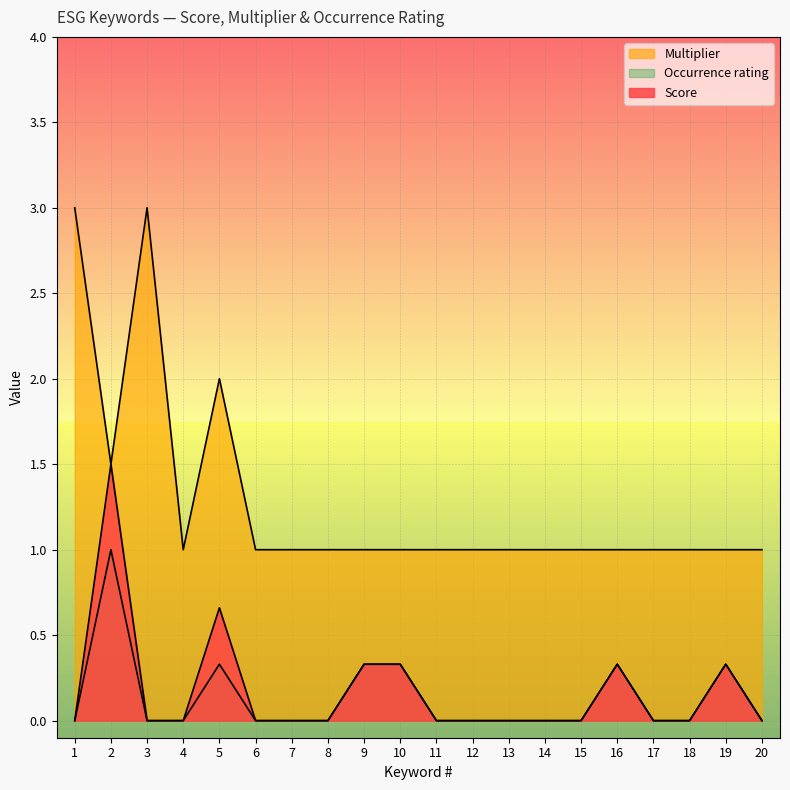

At how many categories does at least one series exceed 0?

20